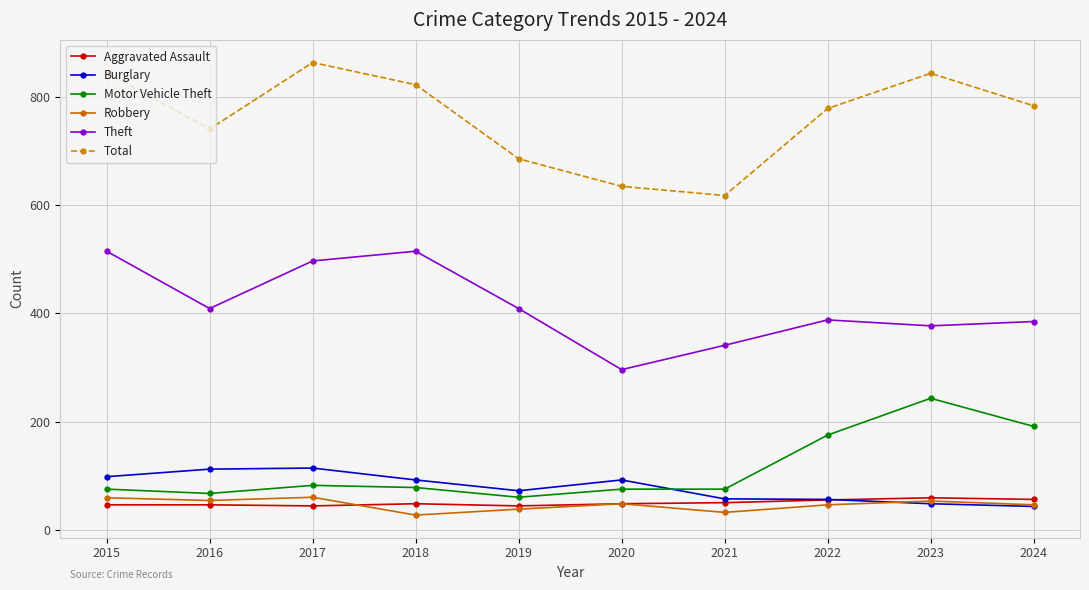

What is the maximum value for Burglary?

114